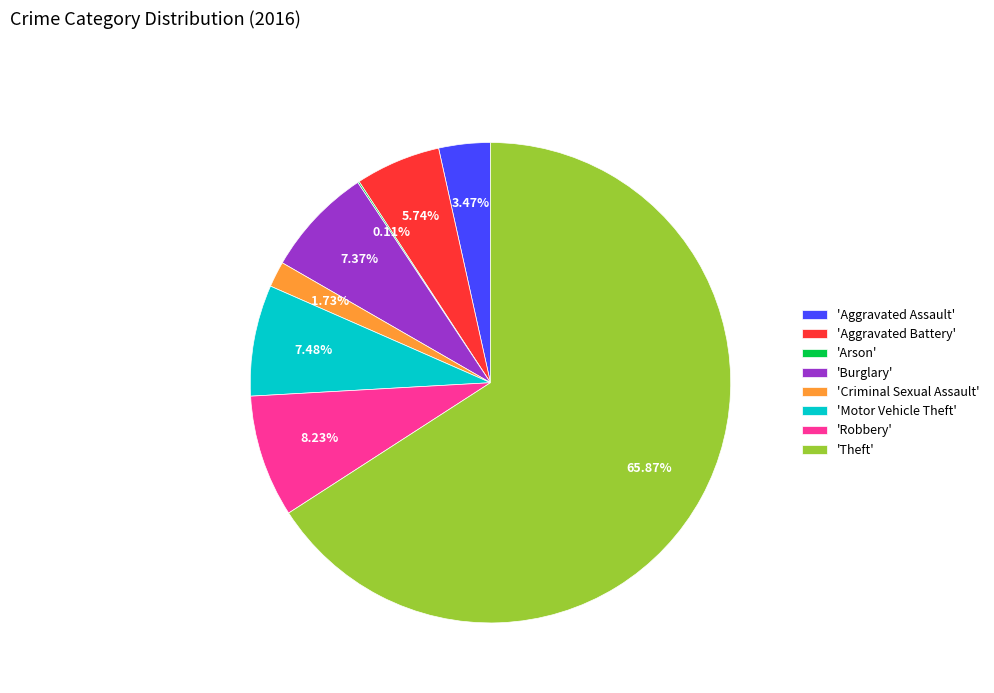

Do 'Motor Vehicle Theft' and 'Aggravated Battery' together represent more than half of the pie?

No